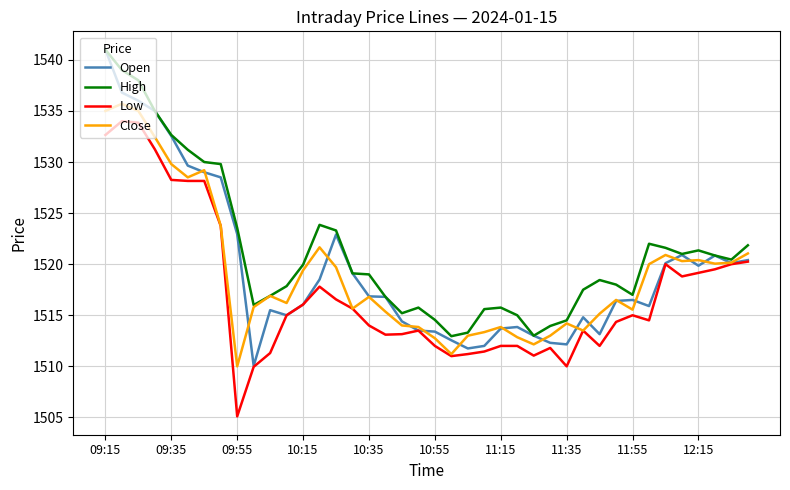

Does the chart display data point markers on the line(s)?

No